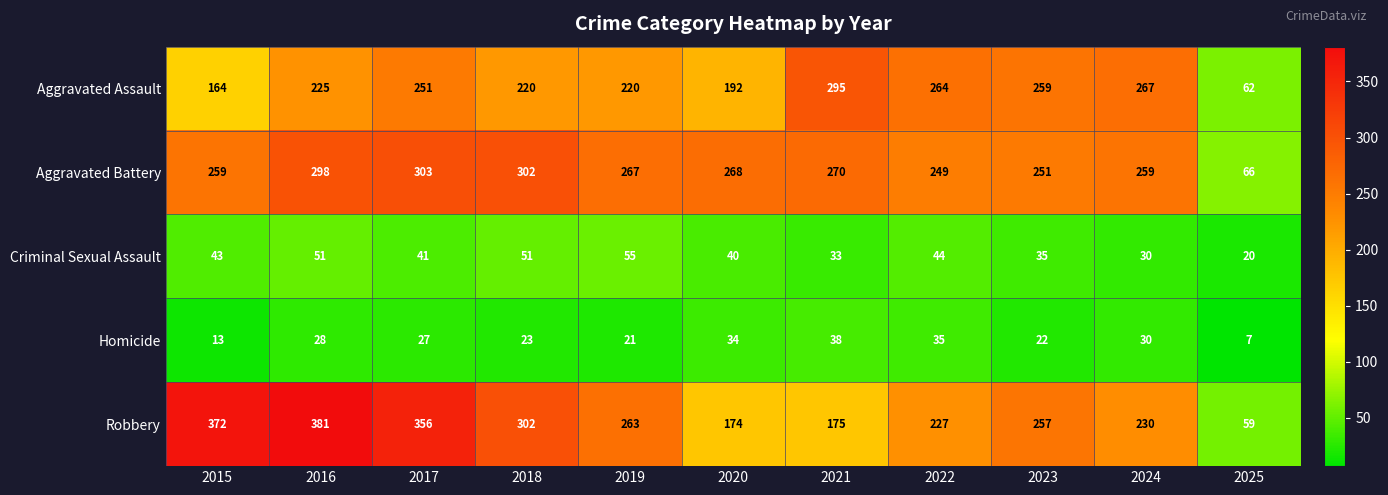

What is the sum of all Homicide values?

278